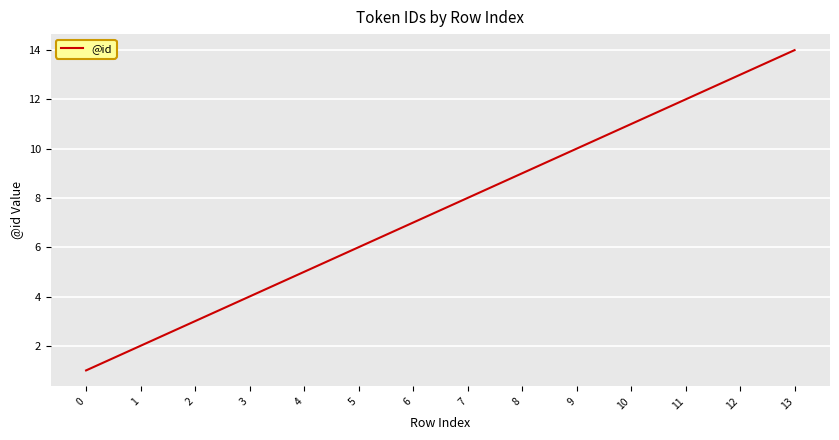

What is the minimum value shown in the chart?

1